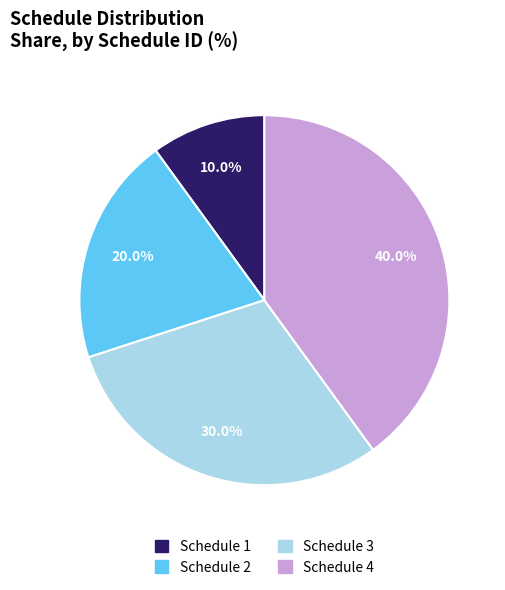

Does any single category account for the majority?

No